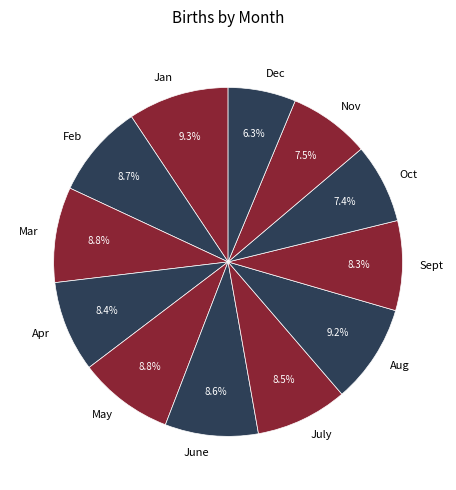

Is there a majority slice in this chart?

No